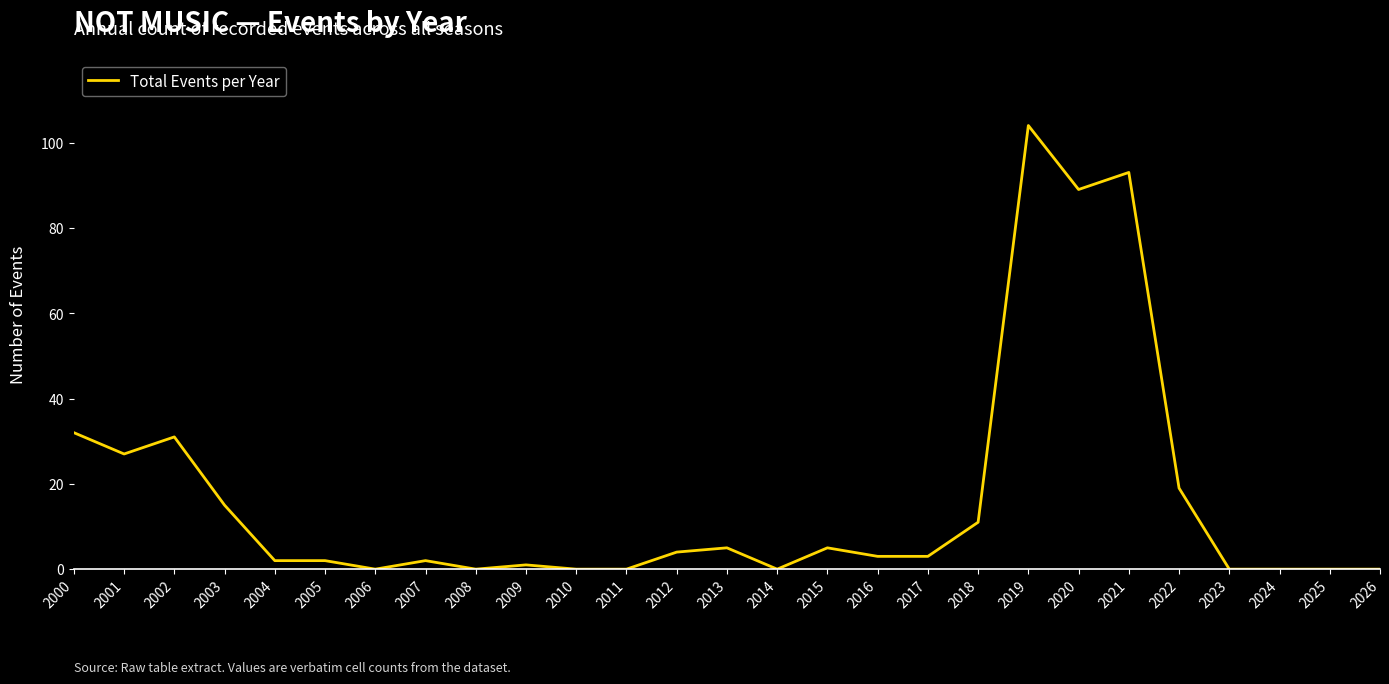

Which category has the highest value across all series?

2019